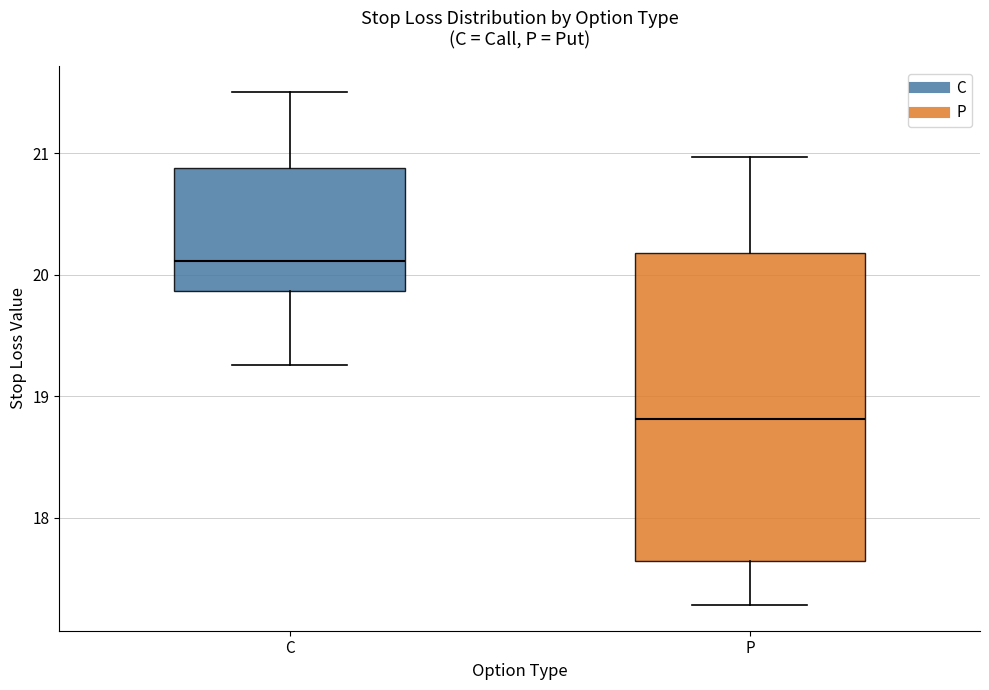

Reading left to right, read every box against the y-axis: the position of its median line, the range the box covers, and the ends of its whiskers. The values are not printed on the chart, so give them approximately, as read against the axis.

C: median 20.1, box 19.9 to 20.9, whiskers 19.3 to 21.5
P: median 18.8, box 17.6 to 20.2, whiskers 17.3 to 21.0